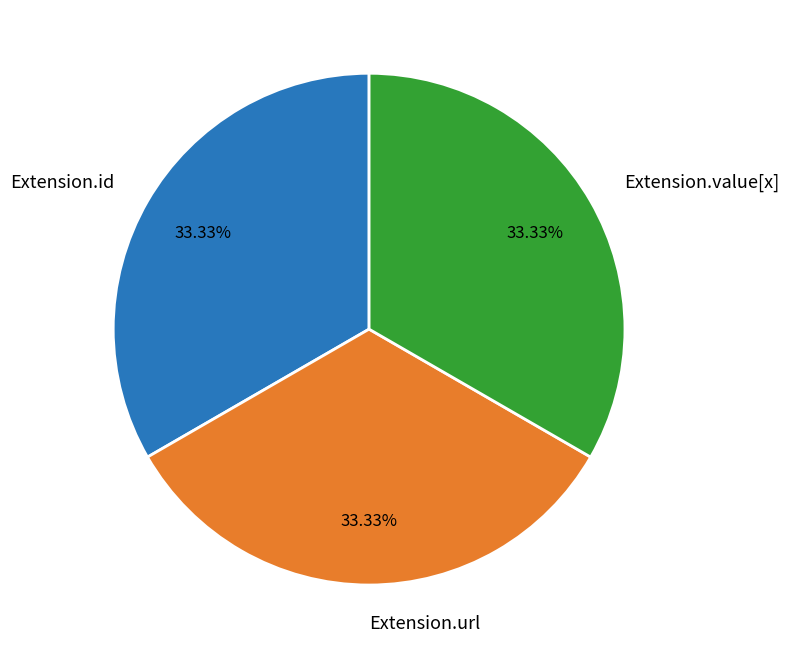

The Extension.url slice represents 93% of the pie. True or false?

False